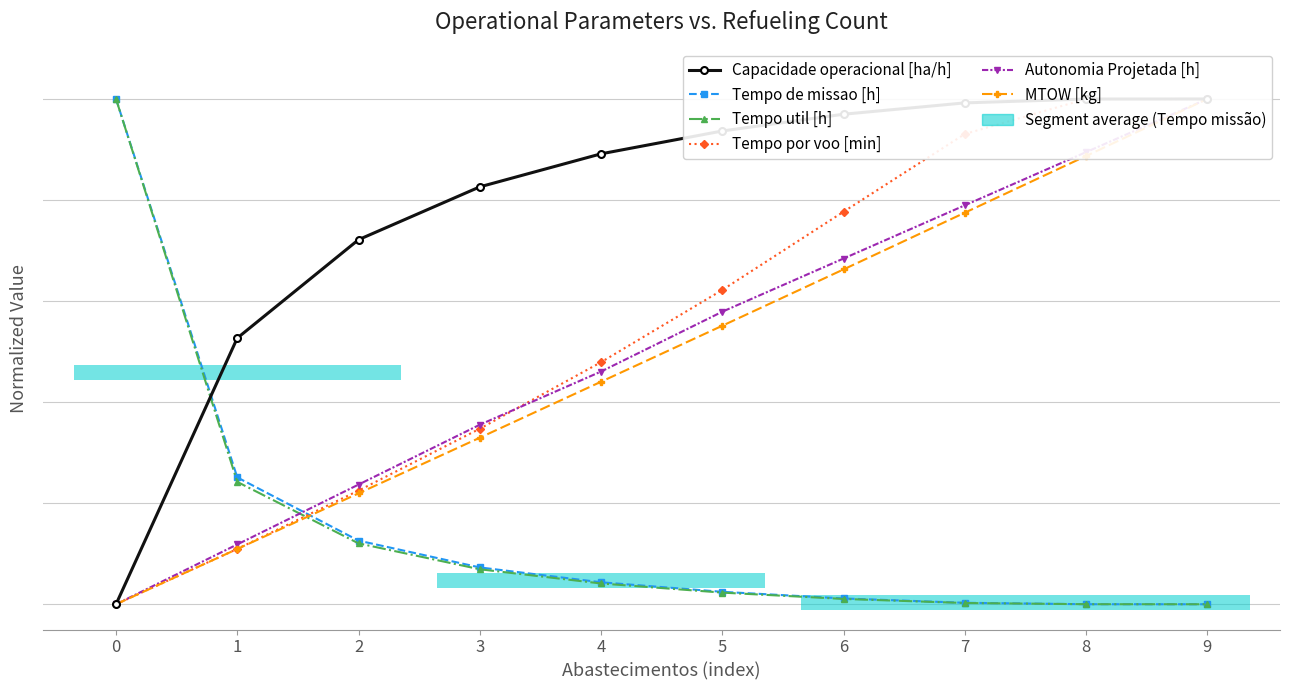

How many intersections are there between Tempo por voo [min] and Tempo de missao [h]?

1